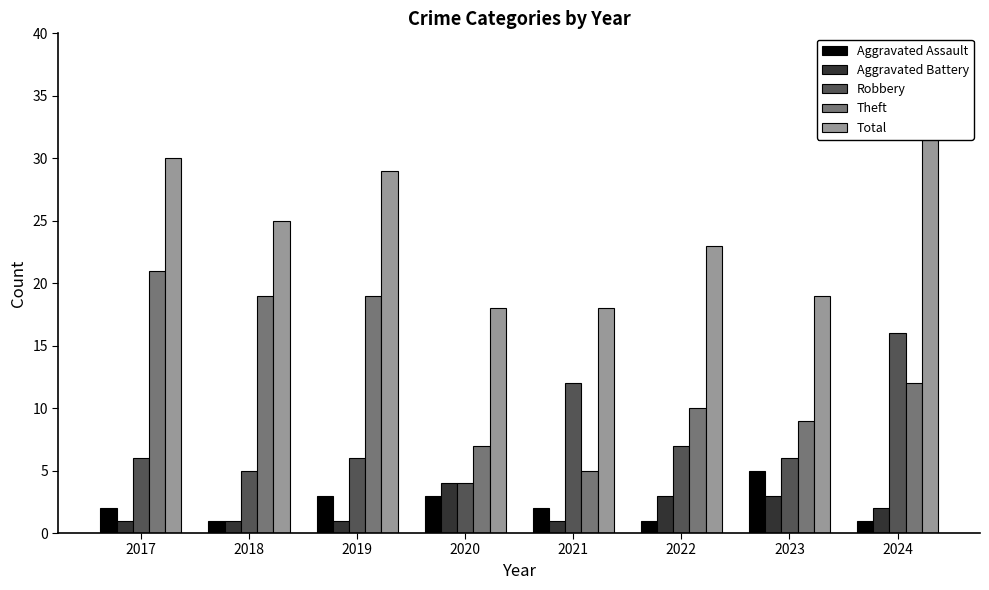

Between 2022 and 2024, which series saw the biggest shift?

Total